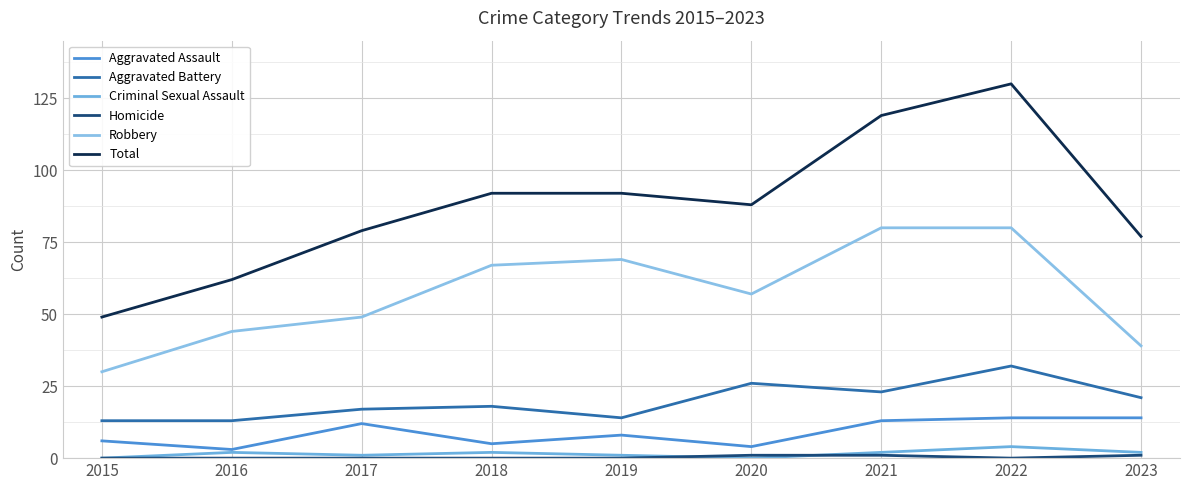

Which series has the largest range (max minus min)?

Total